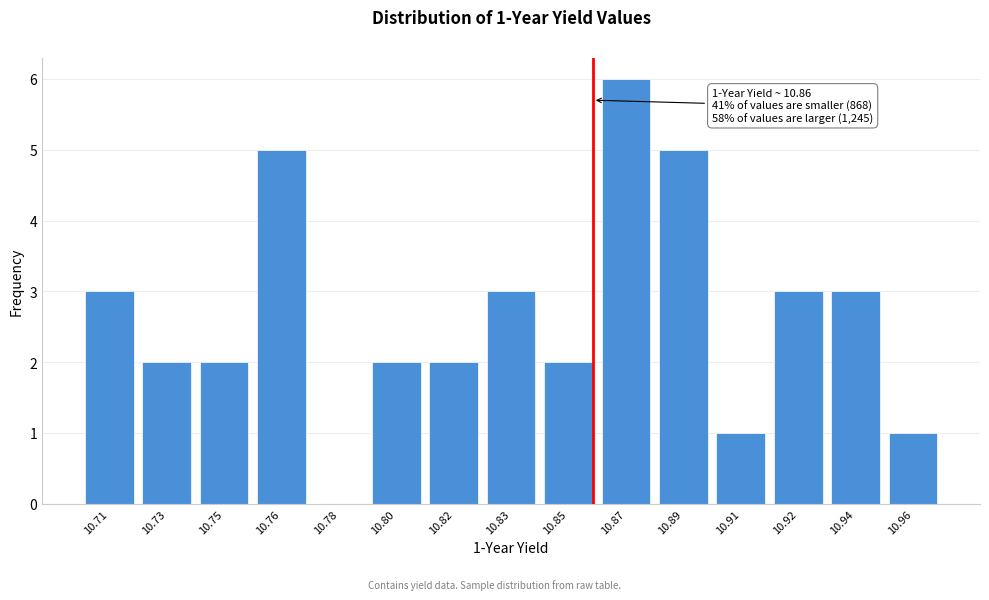

Reading left to right, what are all the values shown in this chart?

10.71=3	10.73=2	10.75=2	10.76=5	10.78=0	10.80=2	10.82=2	10.83=3	10.85=2	10.87=6	10.89=5	10.91=1	10.92=3	10.94=3	10.96=1